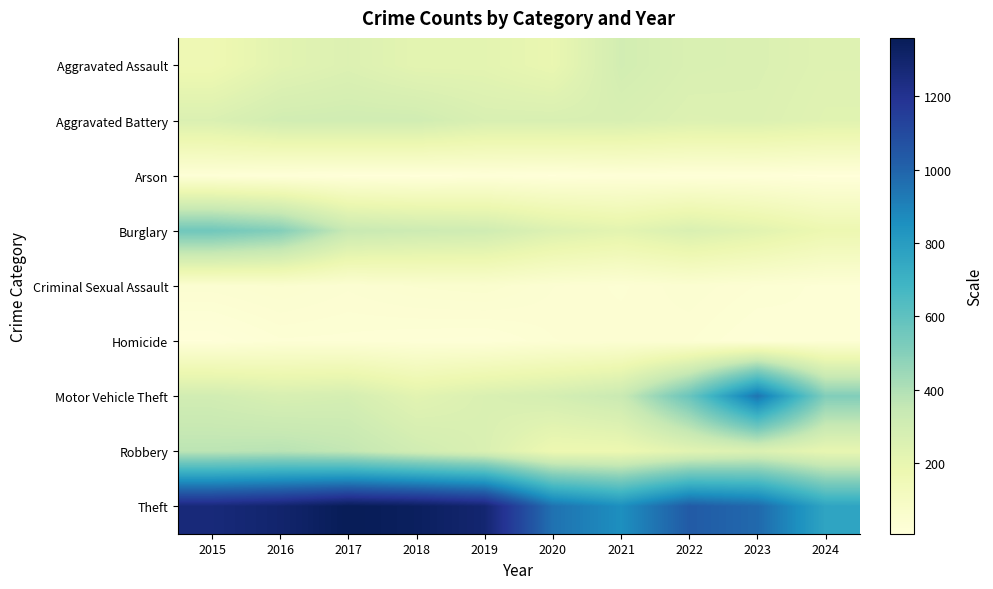

At which category does the chart reach its minimum across all series?

2018